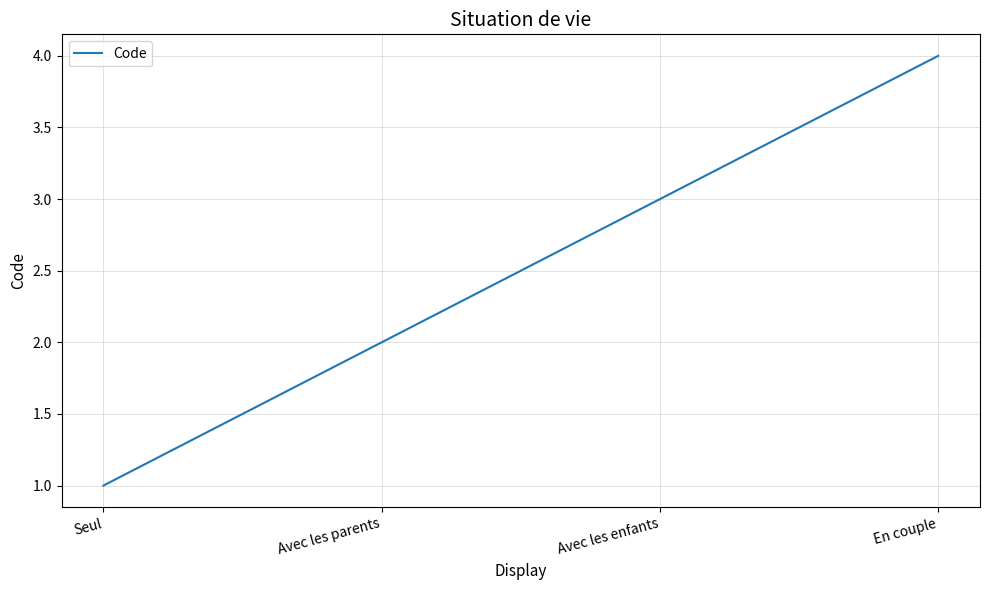

What is the maximum value shown in the chart?

4